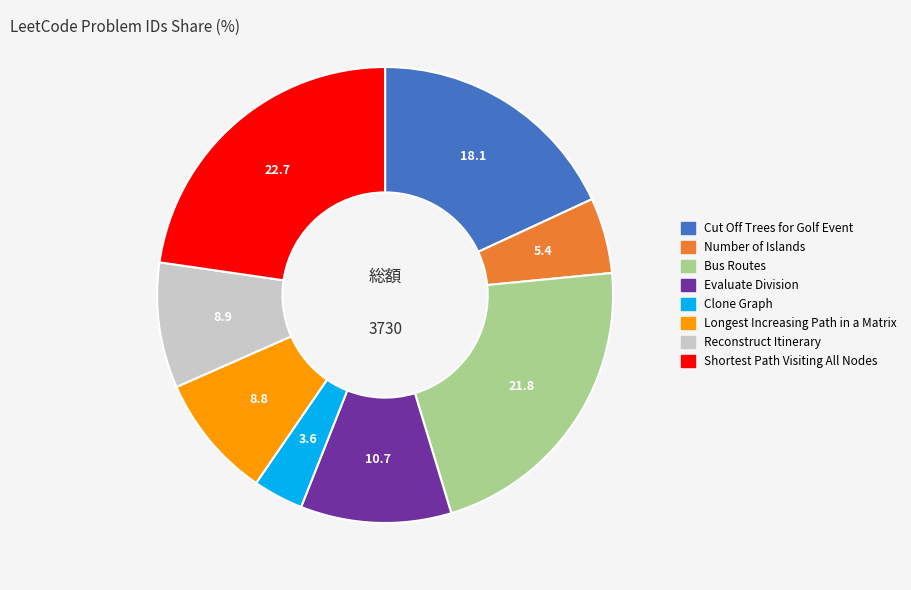

Which slice is the smallest?

Clone Graph